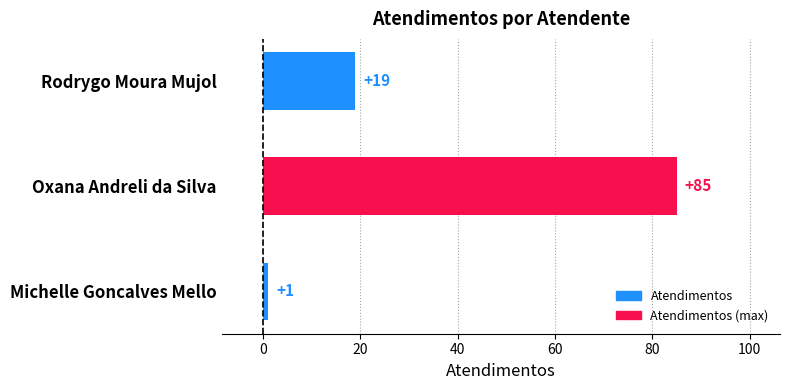

What is the difference between the values at Rodrygo Moura Mujol and Michelle Goncalves Mello?

18